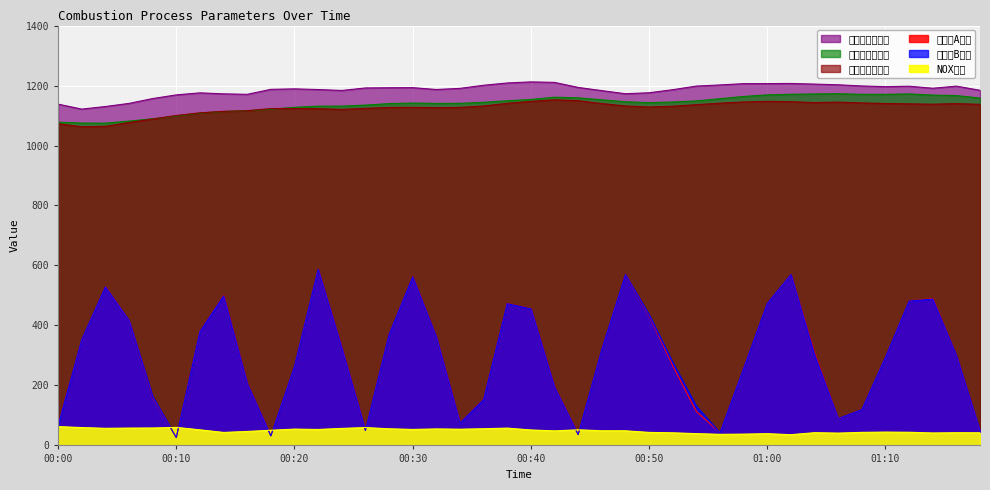

What is the spread (max minus min) of values at 01:16?

1155.7